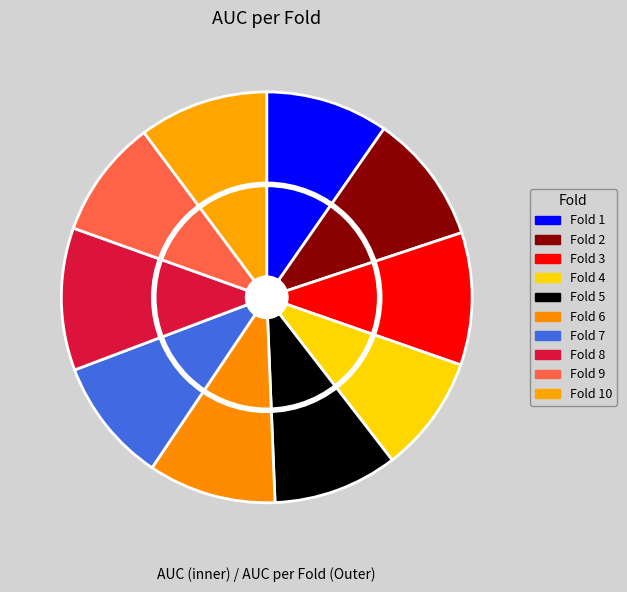

Rank the categories by value from highest to lowest.

Fold 8, Fold 3, Fold 2, Fold 10, Fold 6, Fold 7, Fold 5, Fold 1, Fold 9, Fold 4